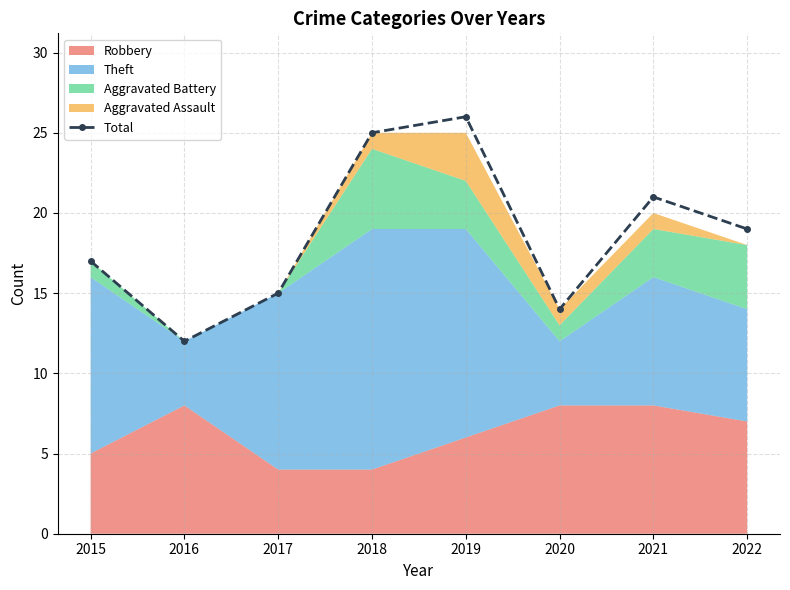

In Total, how many points are lower than both neighbors (excluding endpoints)?

2